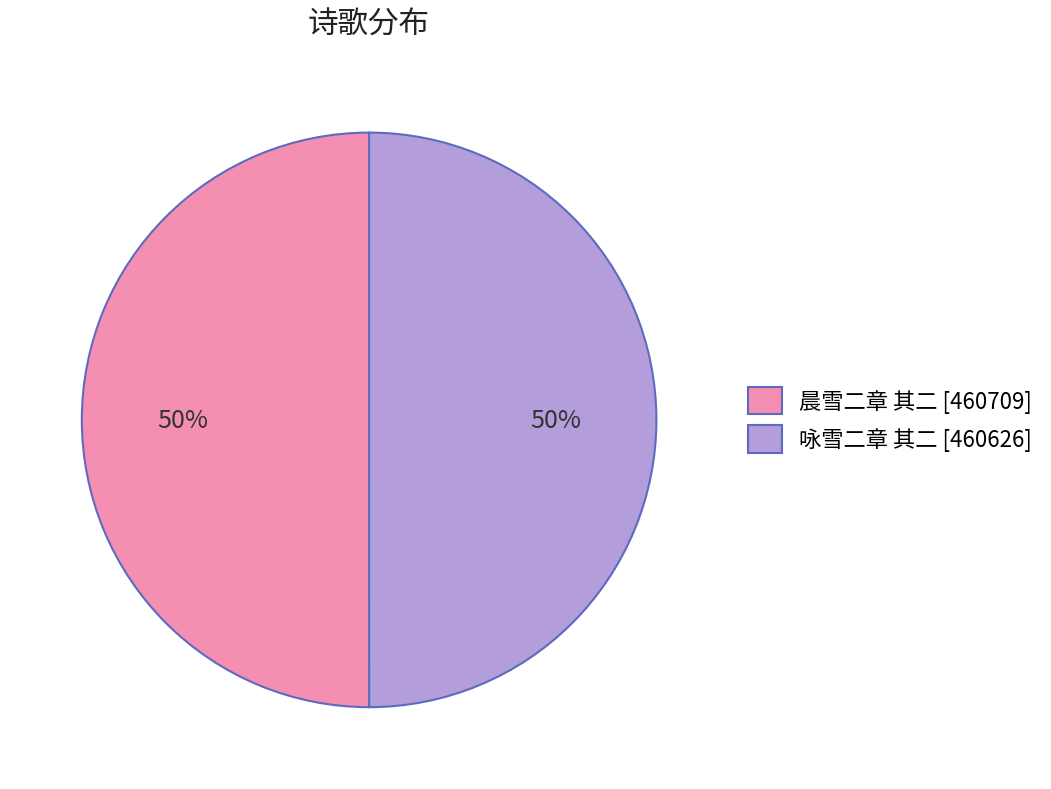

How many segments does this pie chart have?

2